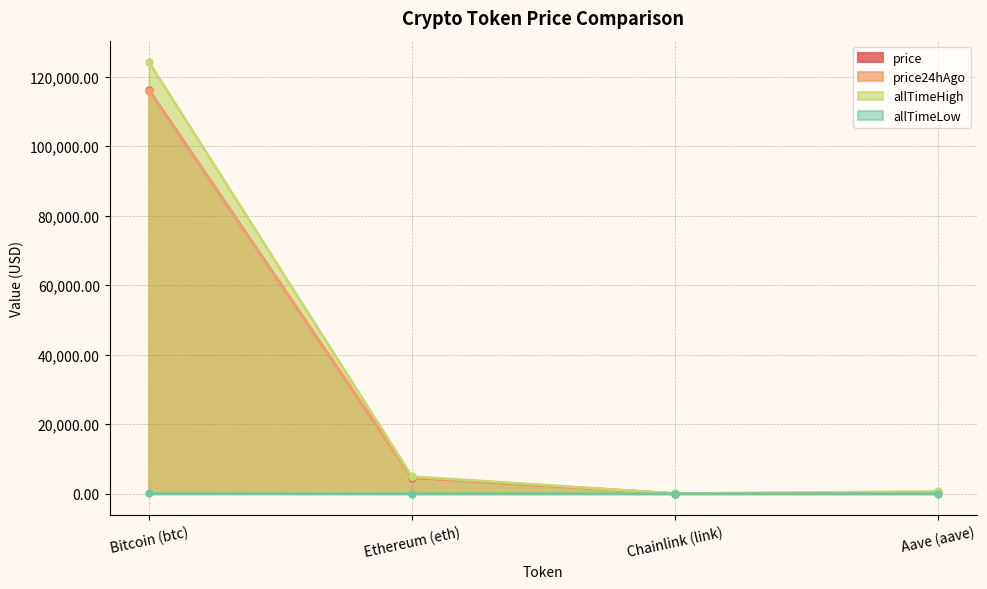

What is the difference between the price values at Chainlink (link) and Aave (aave)?

284.2